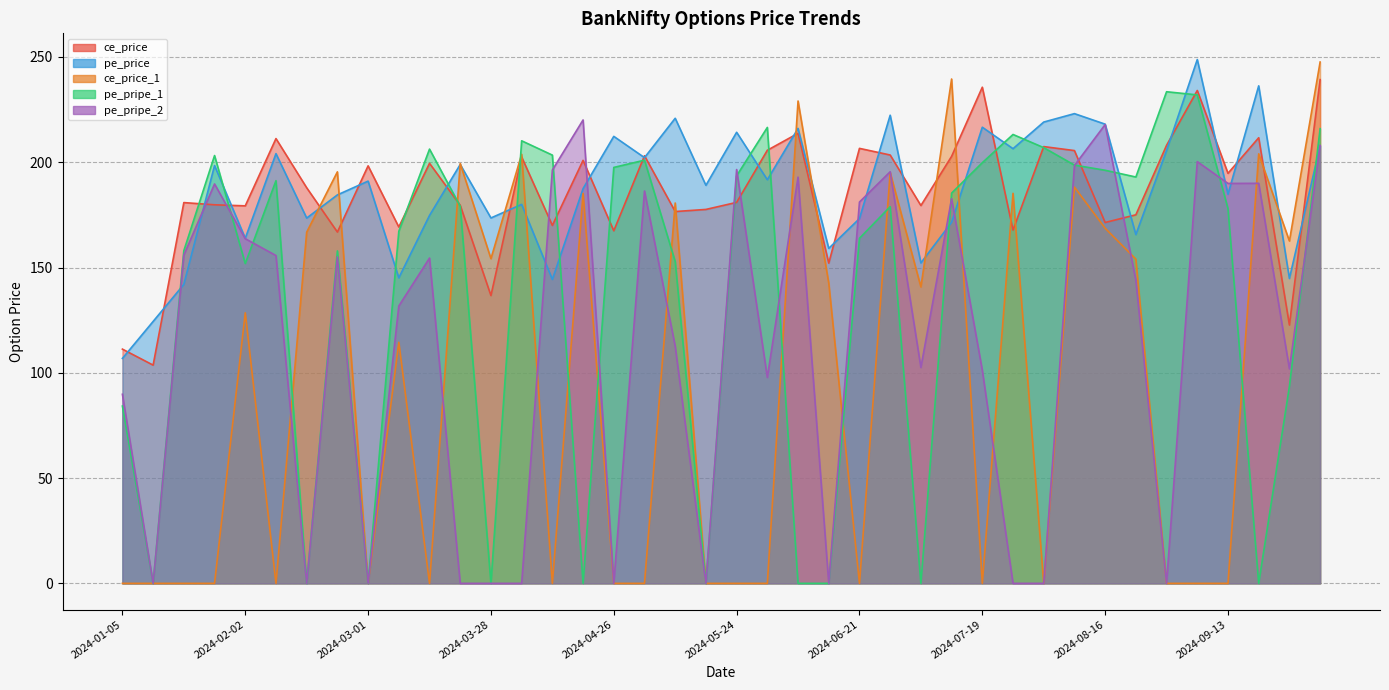

What is the difference between the pe_pripe_2 values at 2024-09-27 and 2024-05-03?

84.4